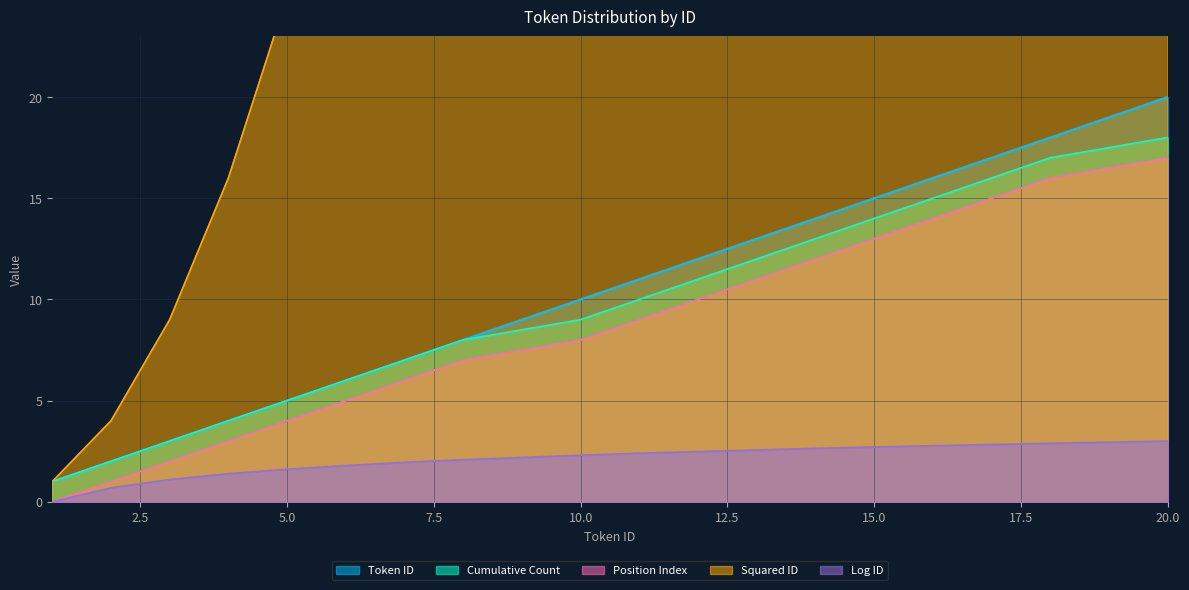

How many data points in Log ID are above 2?

11